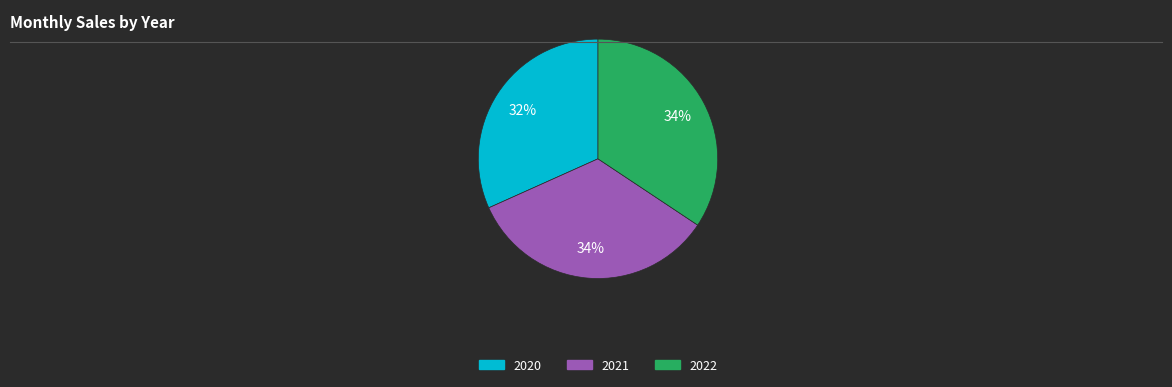

What is the smallest slice in the pie chart?

2020